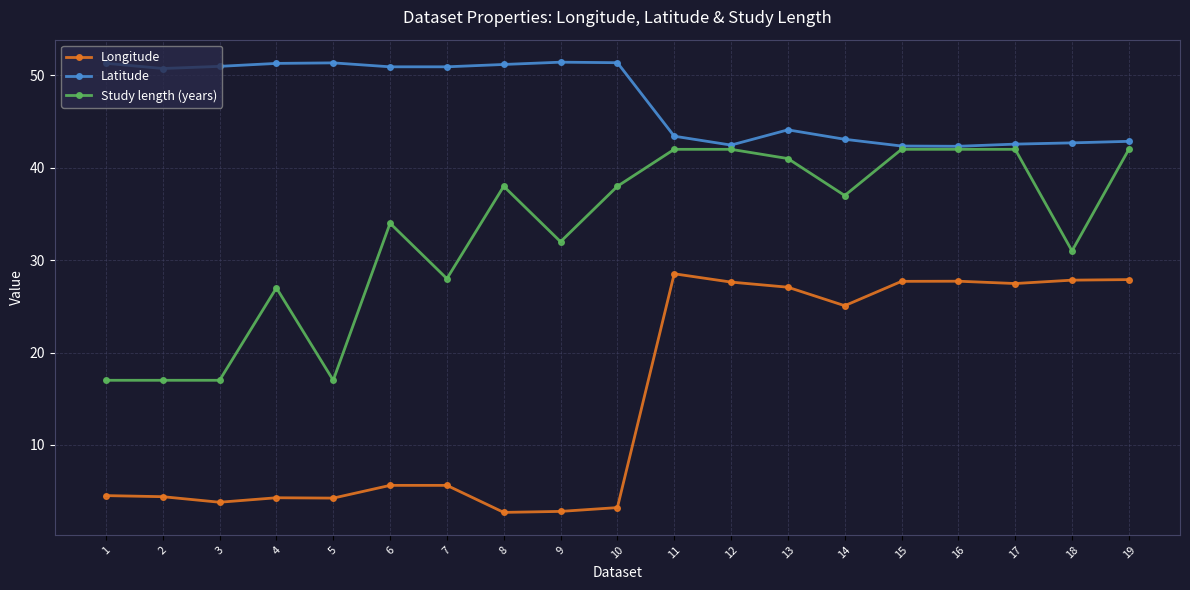

Where is Study length (years) nearest to the value 29?

7